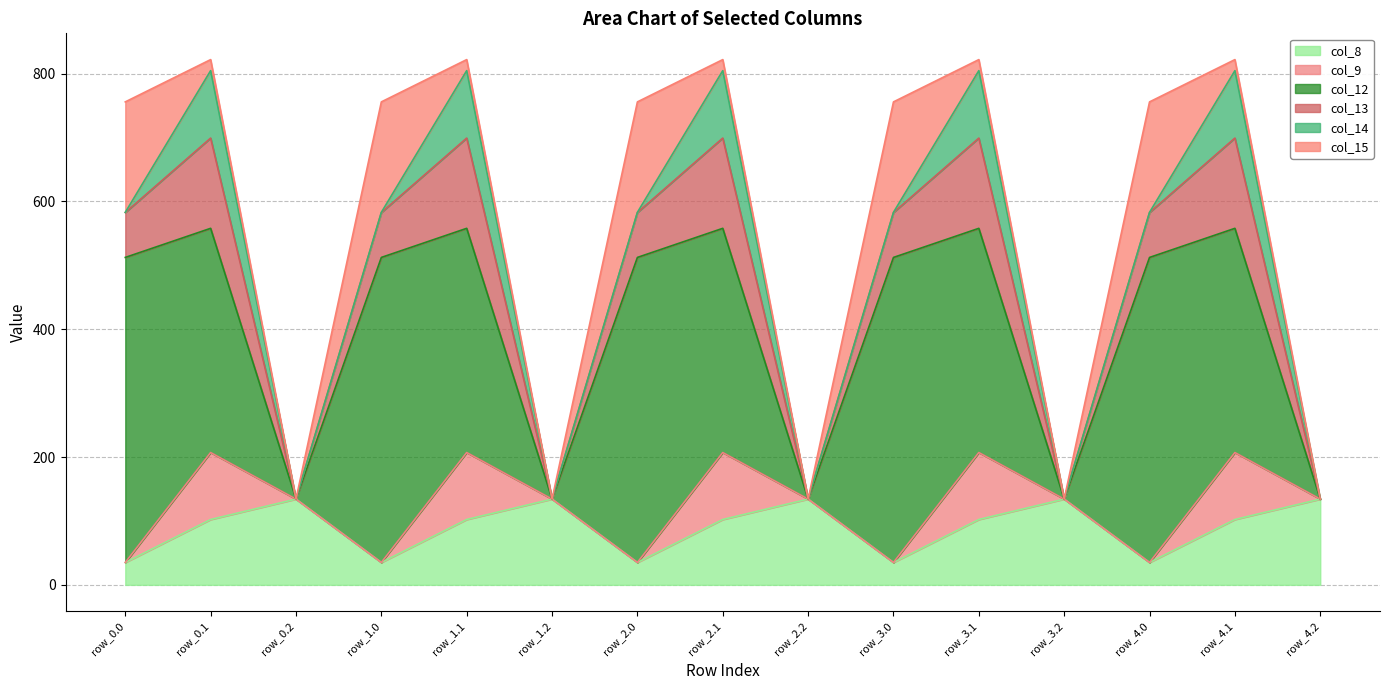

At which label does col_15 reach its minimum?

row_0.2